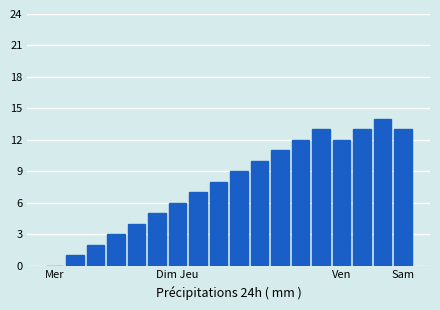

What is the average value?

8